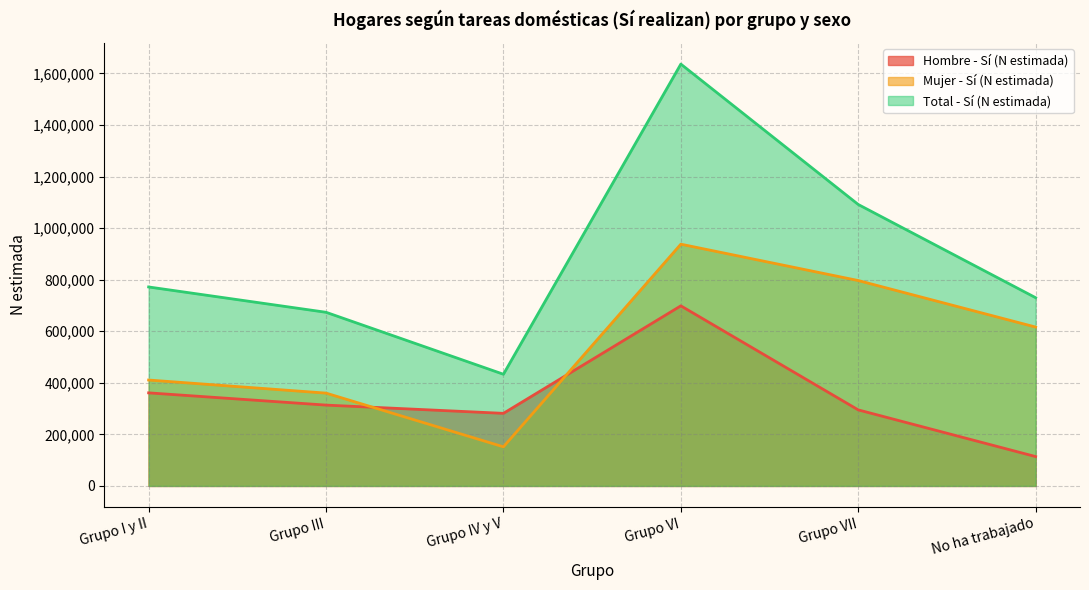

How many categories are shown in the chart?

6